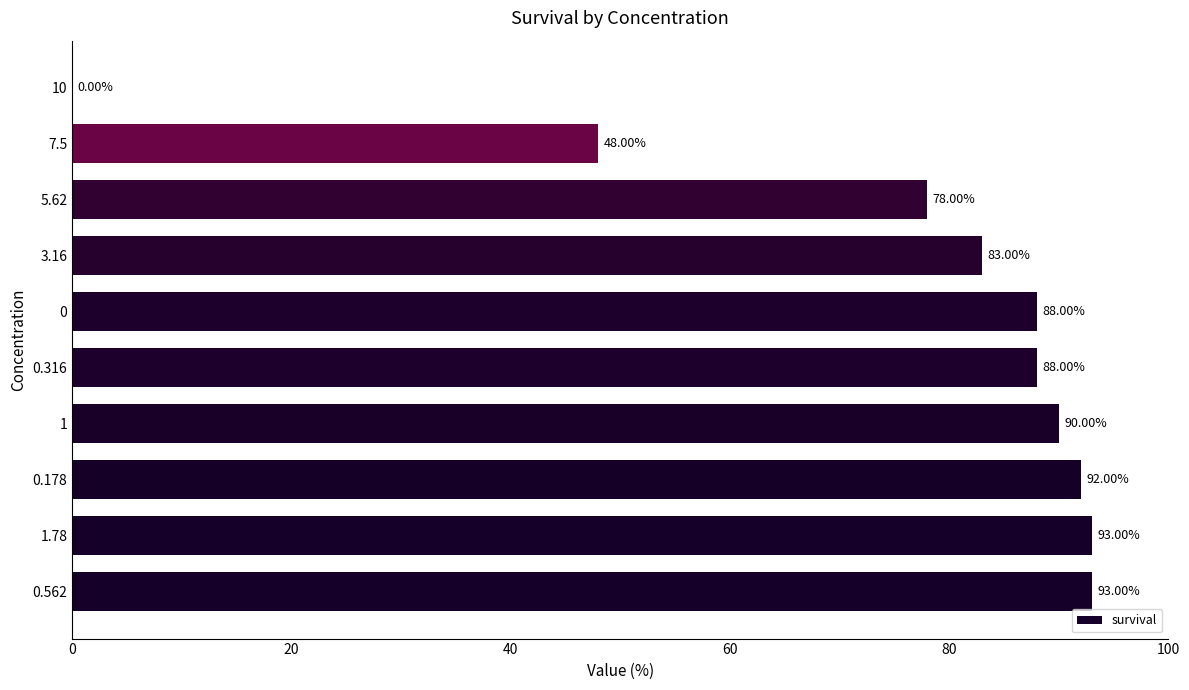

What is the change in value from 1.78 to 7.5?

-45